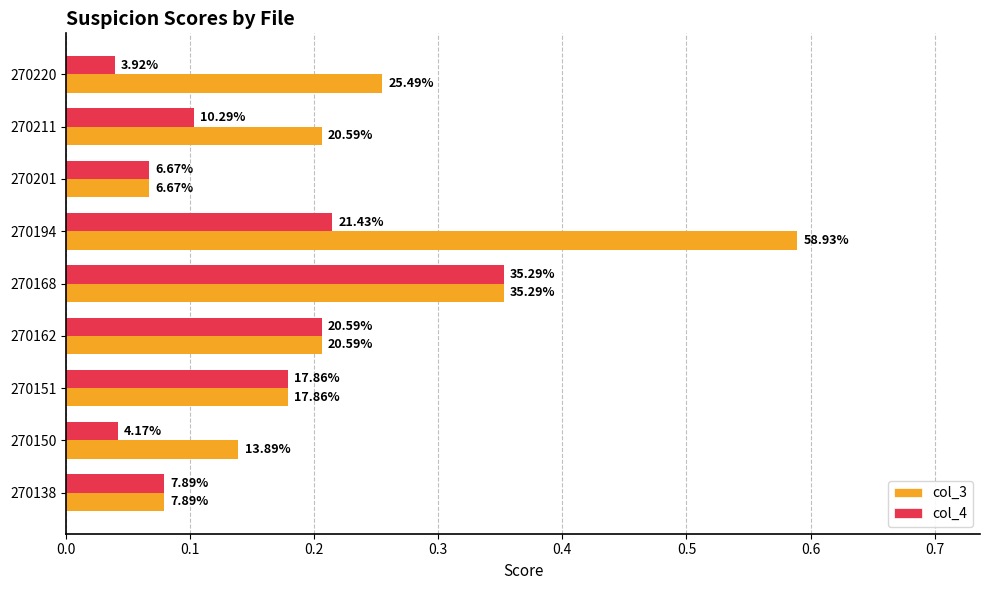

What are all the series names shown in the legend?

col_3, col_4